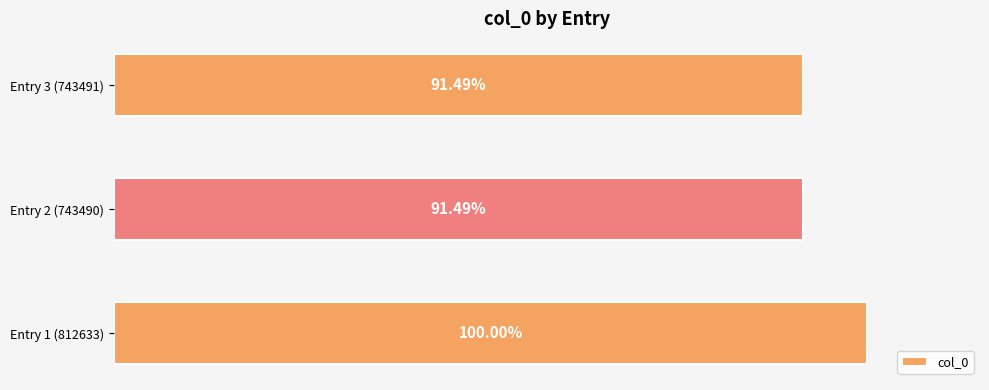

Does the chart contain stacked bars?

No